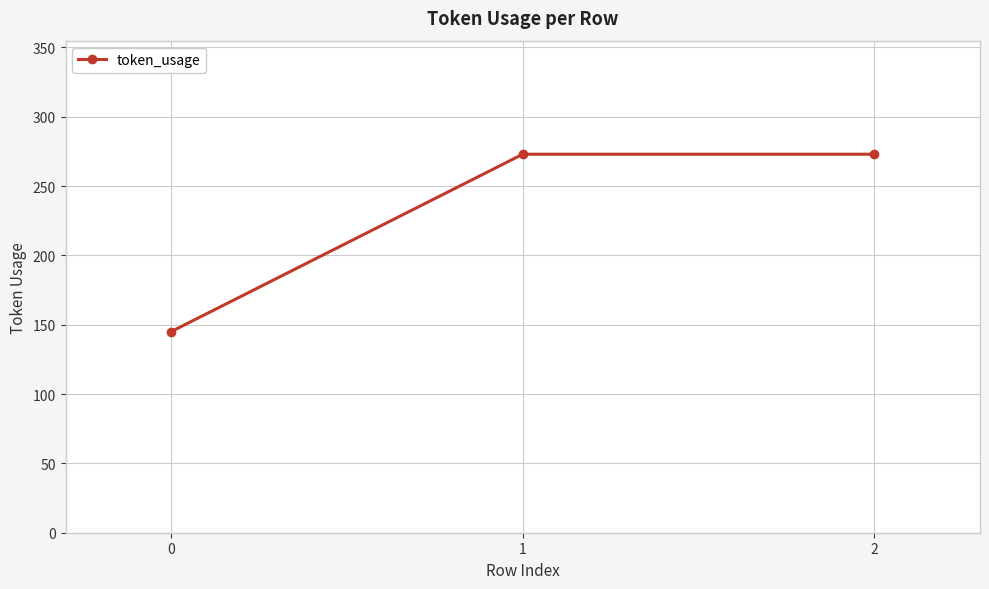

Does the chart display data point markers on the line(s)?

Yes